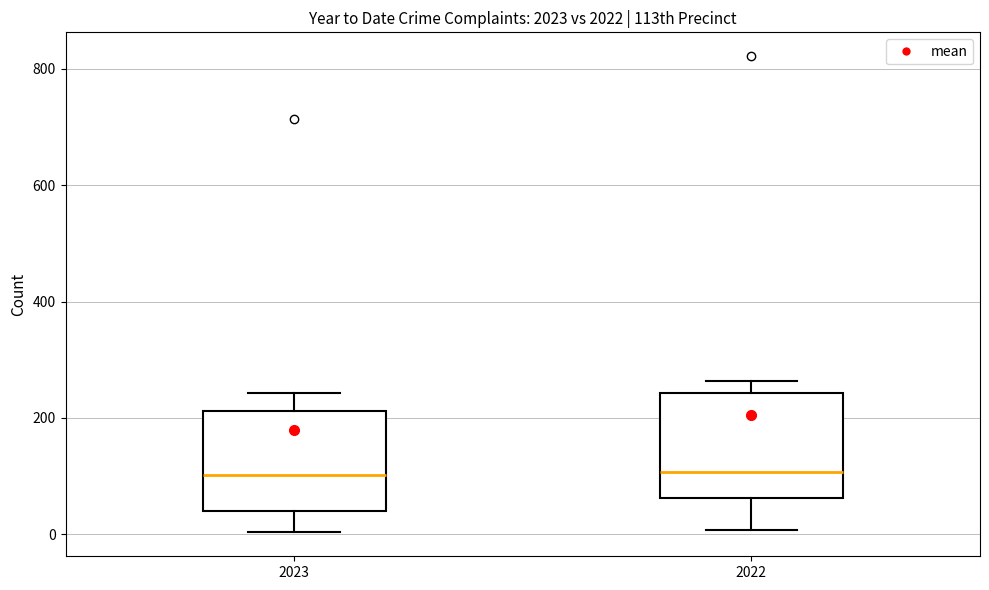

Reading left to right, transcribe this box plot: for each box, give where its median line is, the range the box spans, and where its two whiskers end, as read against the y-axis. The values are not printed on the chart, so give them approximately, as read against the axis.

2023: median 100, box 40 to 220, whiskers 0 to 240
2022: median 100, box 60 to 240, whiskers 0 to 260